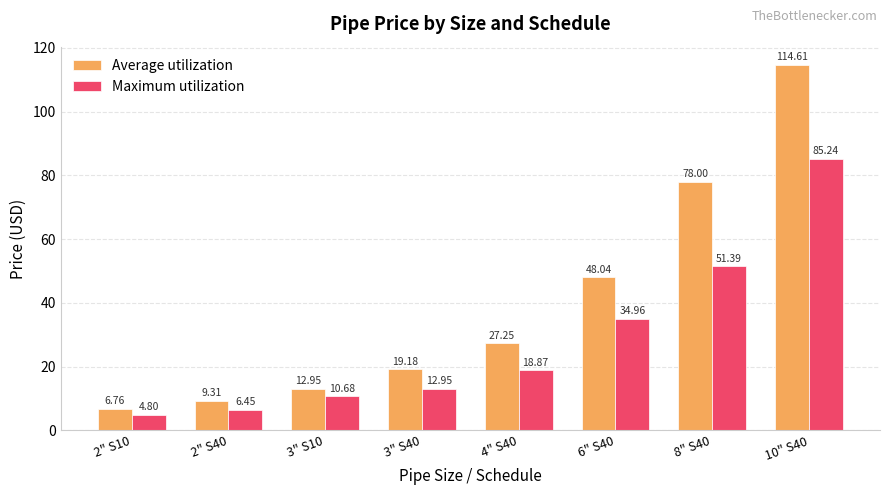

Rank the categories by Average utilization value from lowest to highest.

2" S10, 2" S40, 3" S10, 3" S40, 4" S40, 6" S40, 8" S40, 10" S40